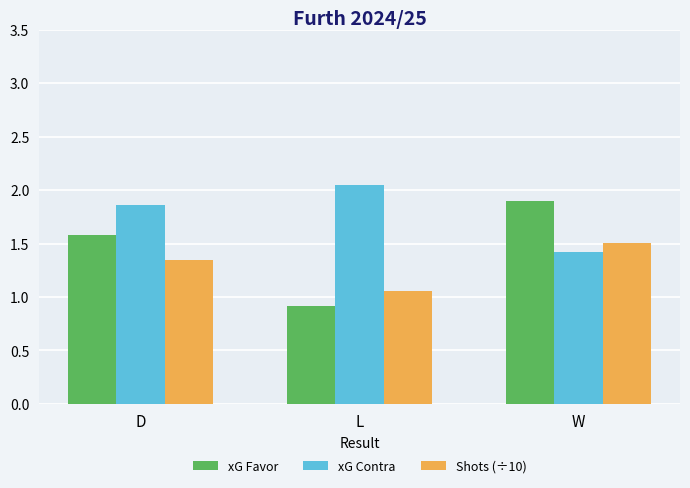

Count the number of data series in this chart.

3